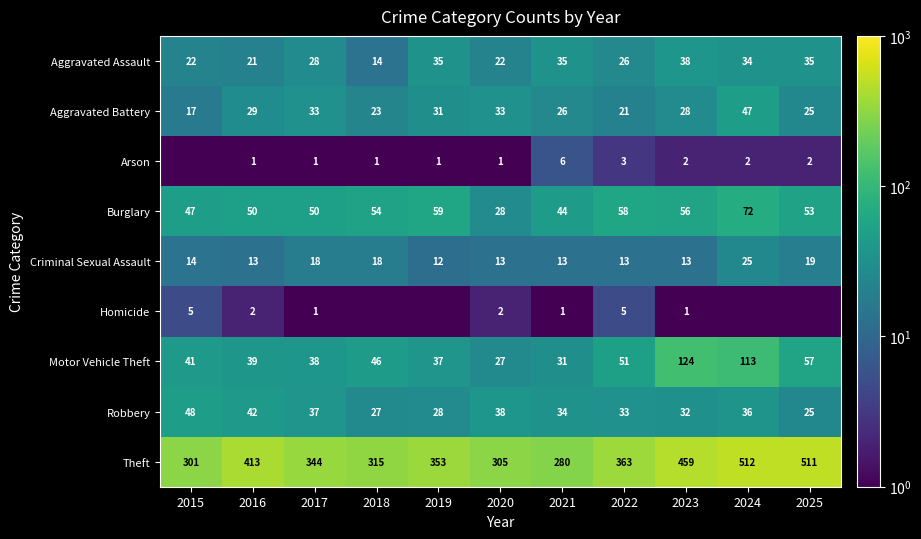

The Motor Vehicle Theft series shows 62.4 at 2019. True or false?

False